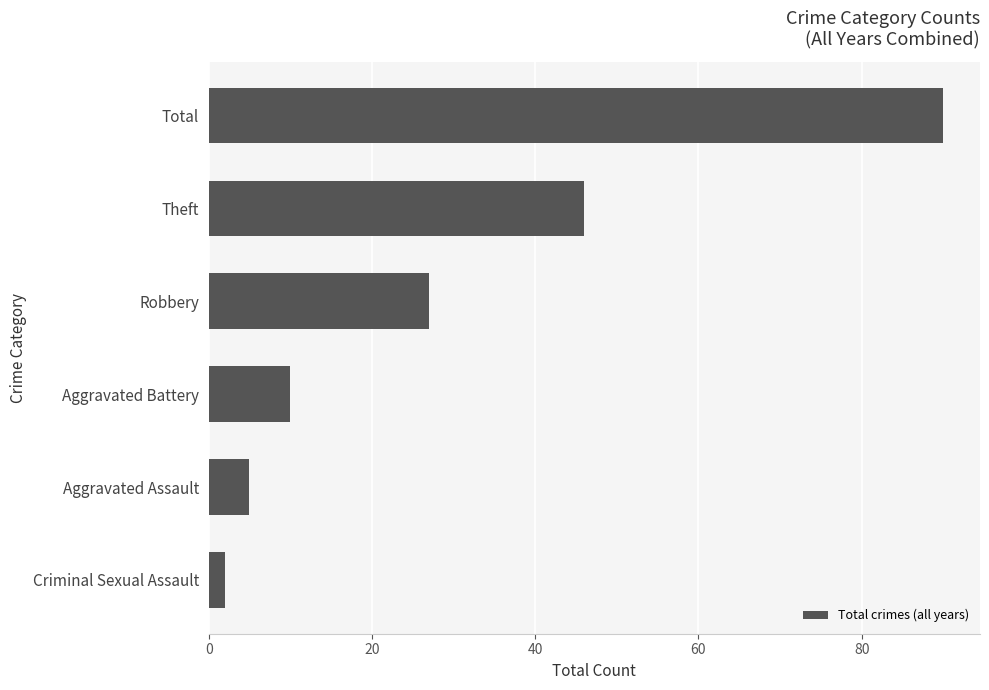

What is the greatest value displayed?

90